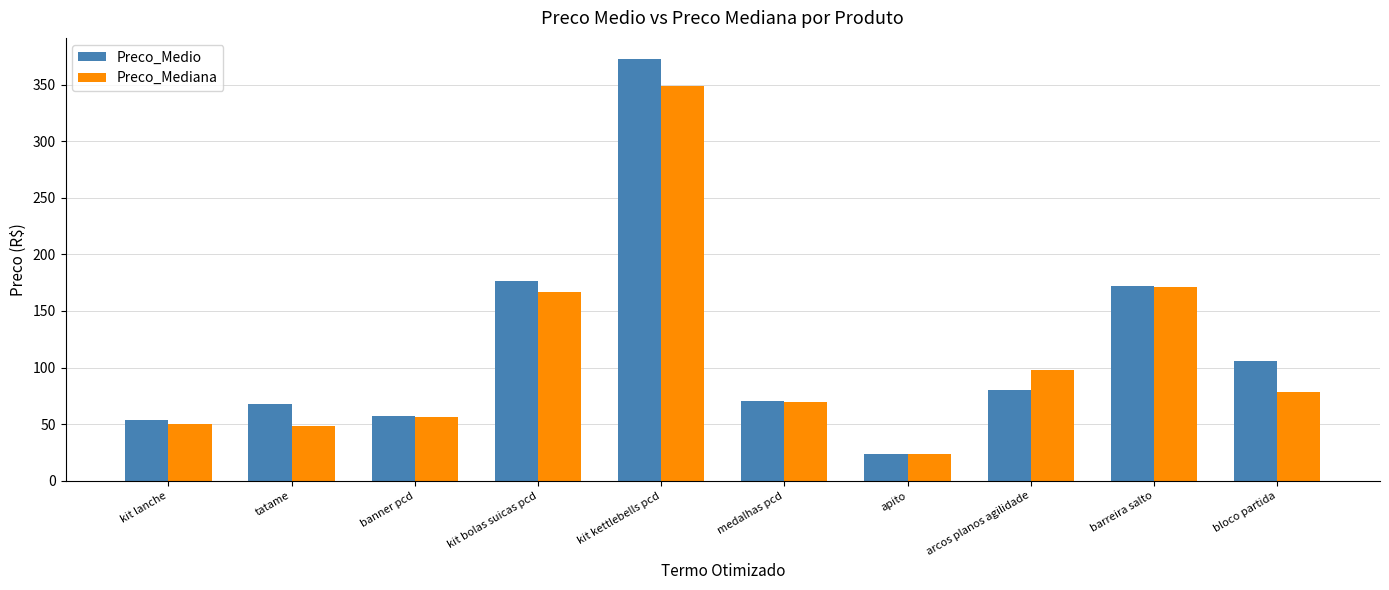

What is the label of the 1st bar from the right?

bloco partida